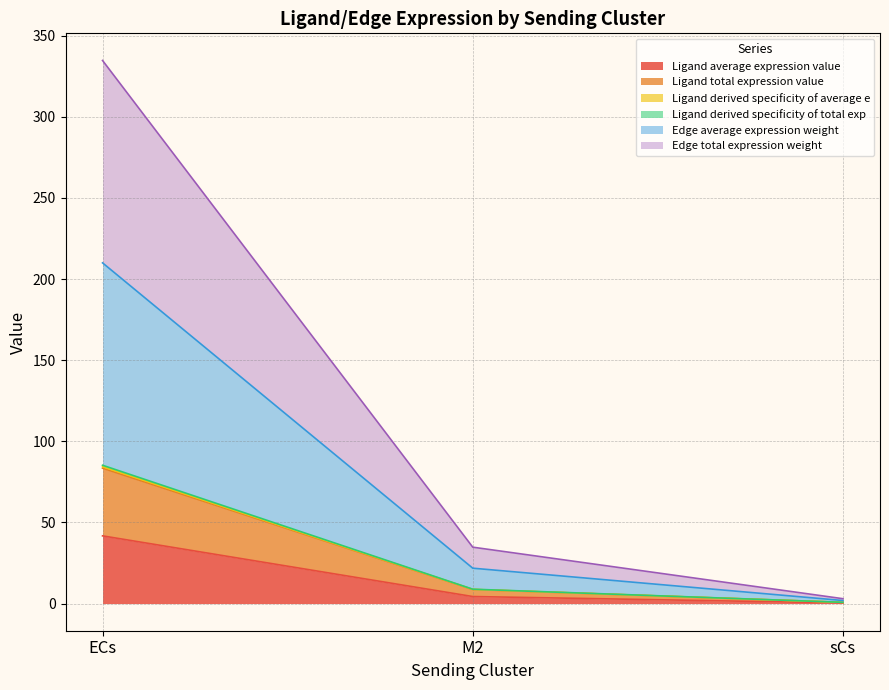

Which series has the largest range (max minus min)?

Edge total expression weight